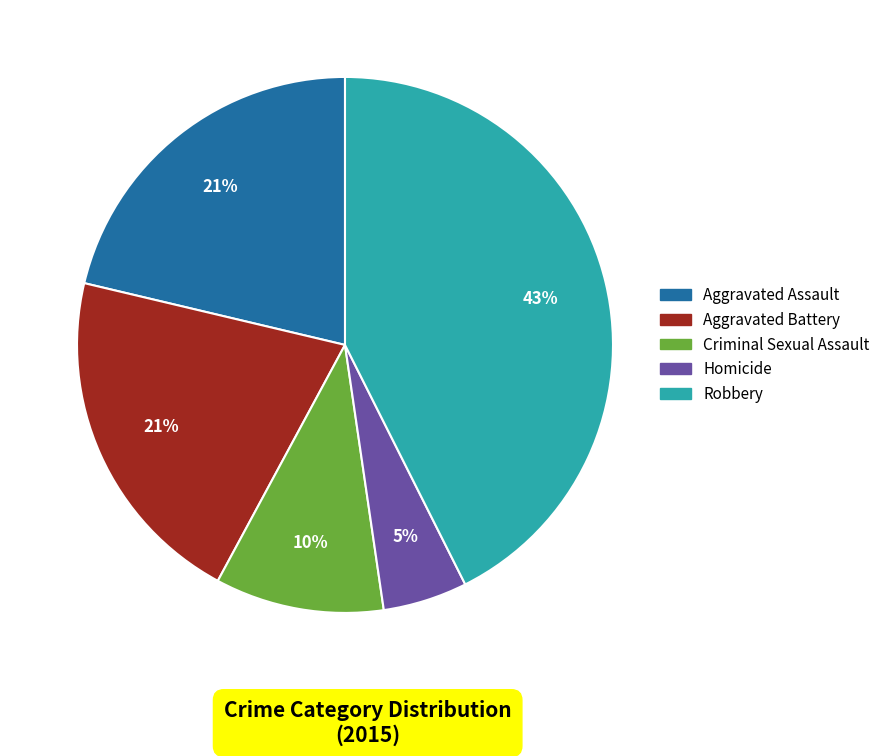

To the nearest percent, what portion does Aggravated Assault represent?

21%